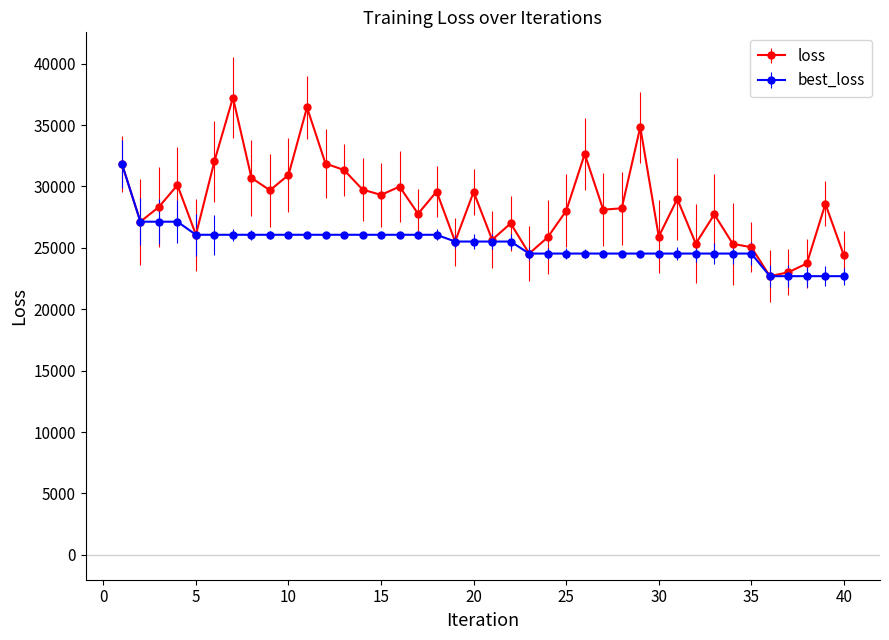

Which series has the largest total across all categories?

loss